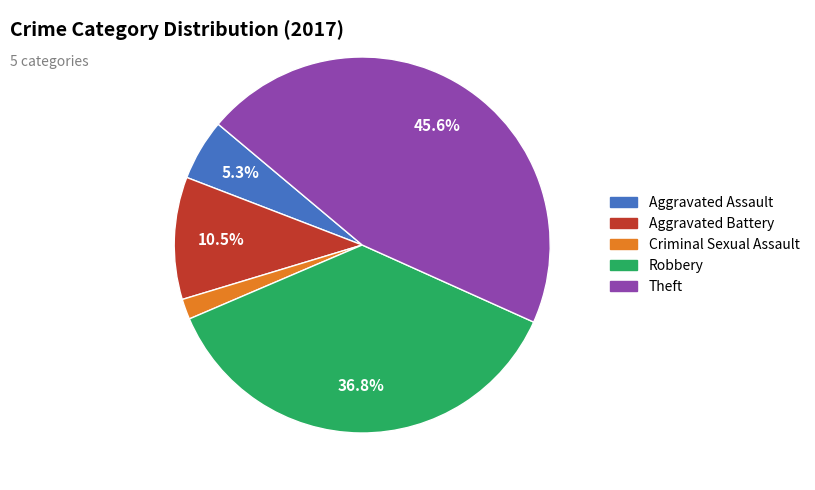

What is the ratio of the value at Theft to the value at Robbery?

1.2